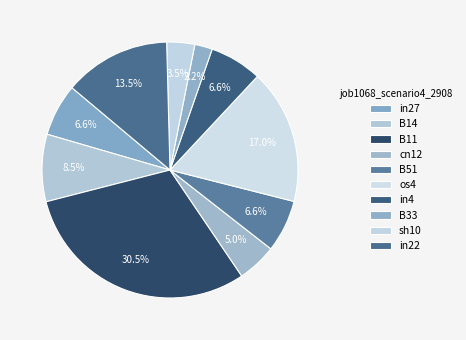

To the nearest percent, what is the average slice percentage?

10%